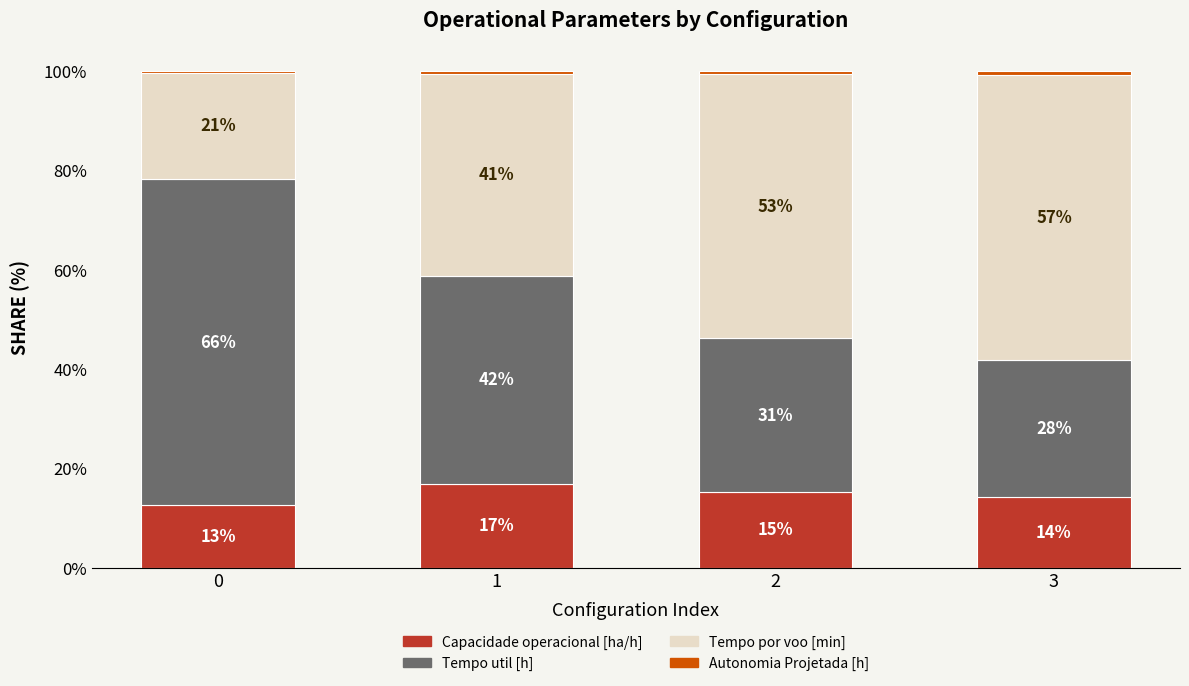

Are the bars horizontal?

No